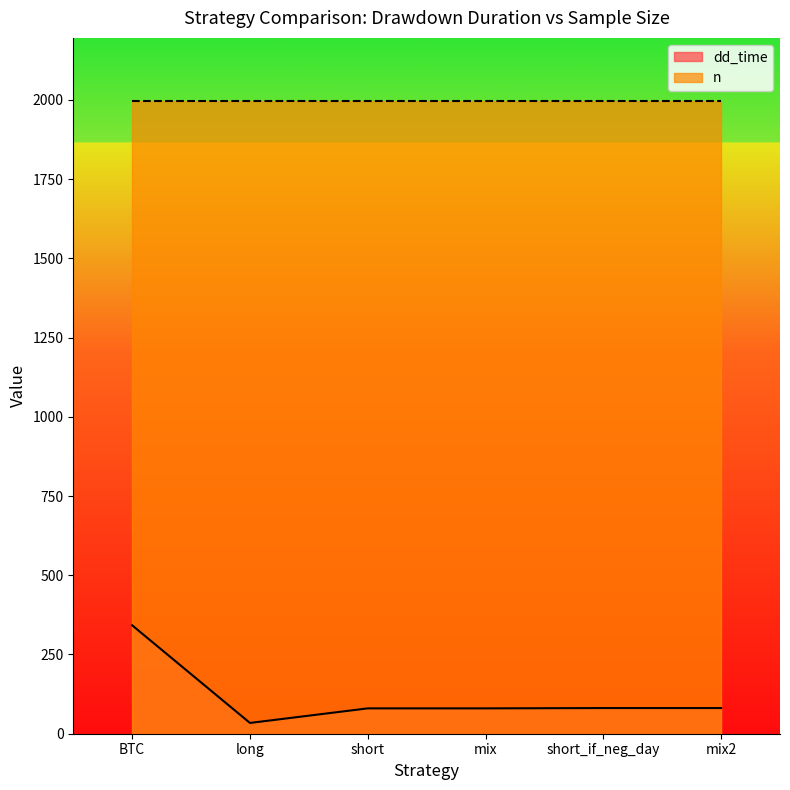

Which label corresponds to the largest value in the chart?

BTC